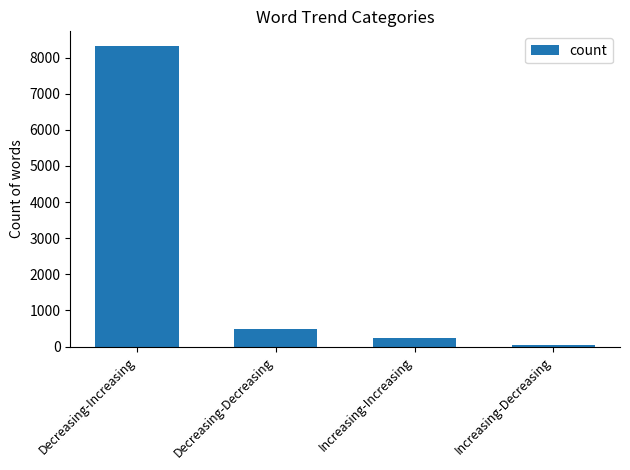

What is the average value?

2270